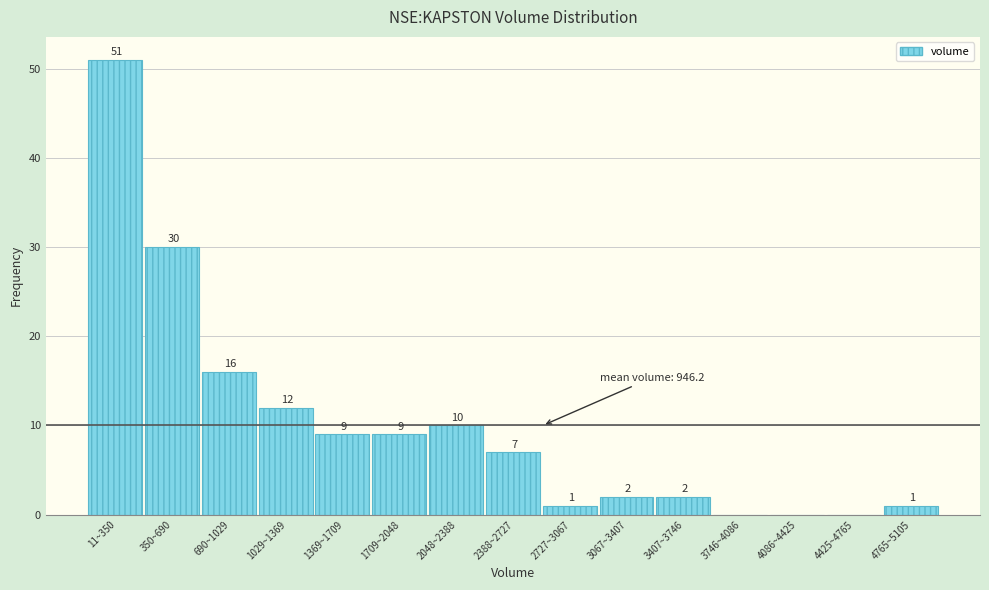

Reading left to right, transcribe all the data shown in this chart.

11~350=51	350~690=30	690~1029=16	1029~1369=12	1369~1709=9	1709~2048=9	2048~2388=10	2388~2727=7	2727~3067=1	3067~3407=2	3407~3746=2	3746~4086=0	4086~4425=0	4425~4765=0	4765~5105=1